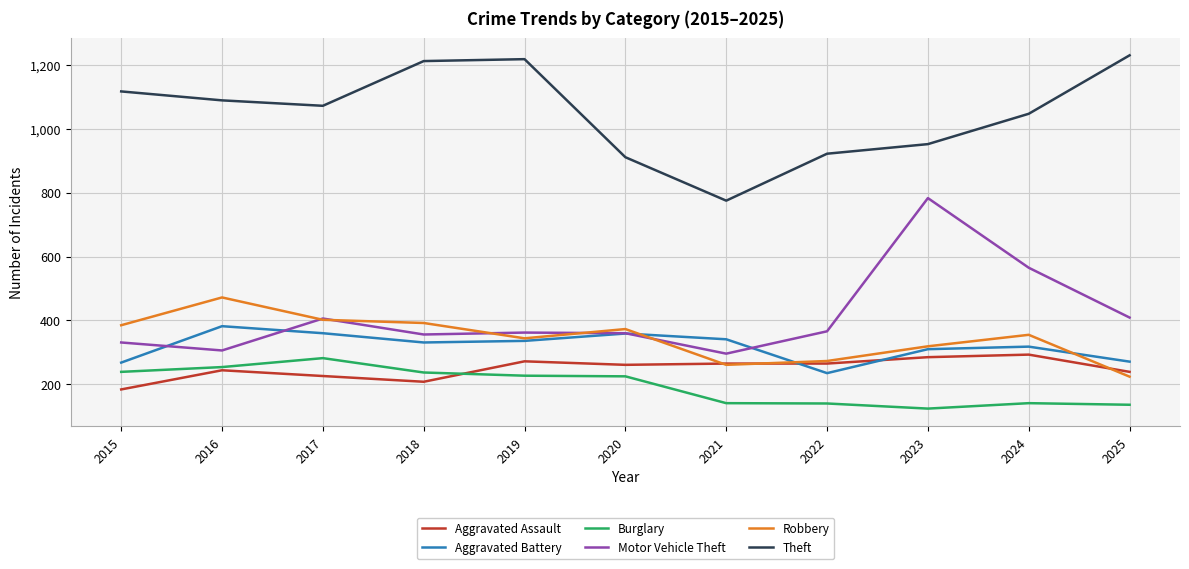

Between 2017 and 2021, which series saw the biggest shift?

Theft